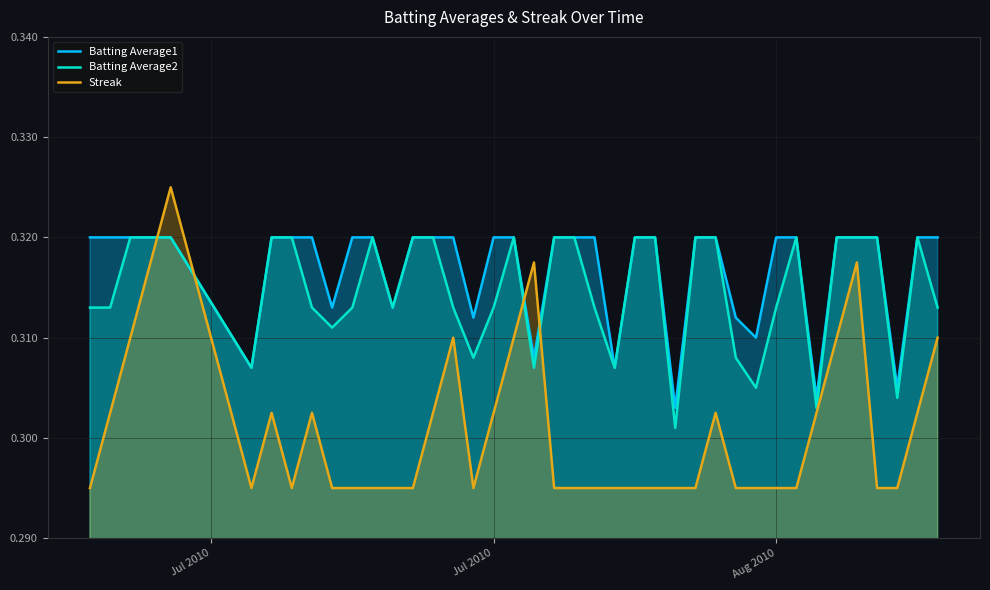

At how many categories does at least one series exceed 0?

40